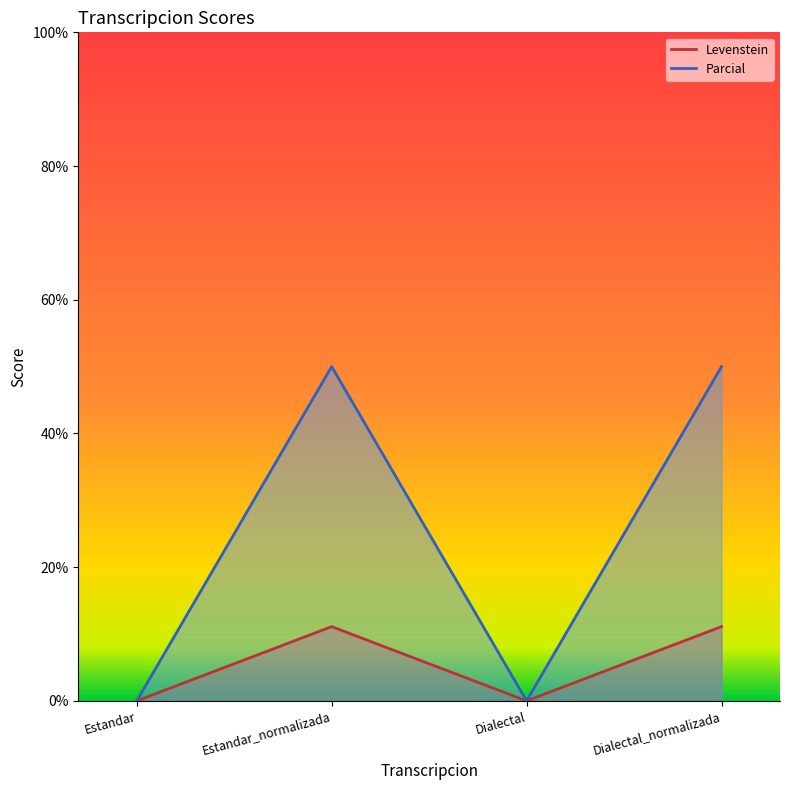

What is the label of the 2nd point from the left?

Estandar_normalizada